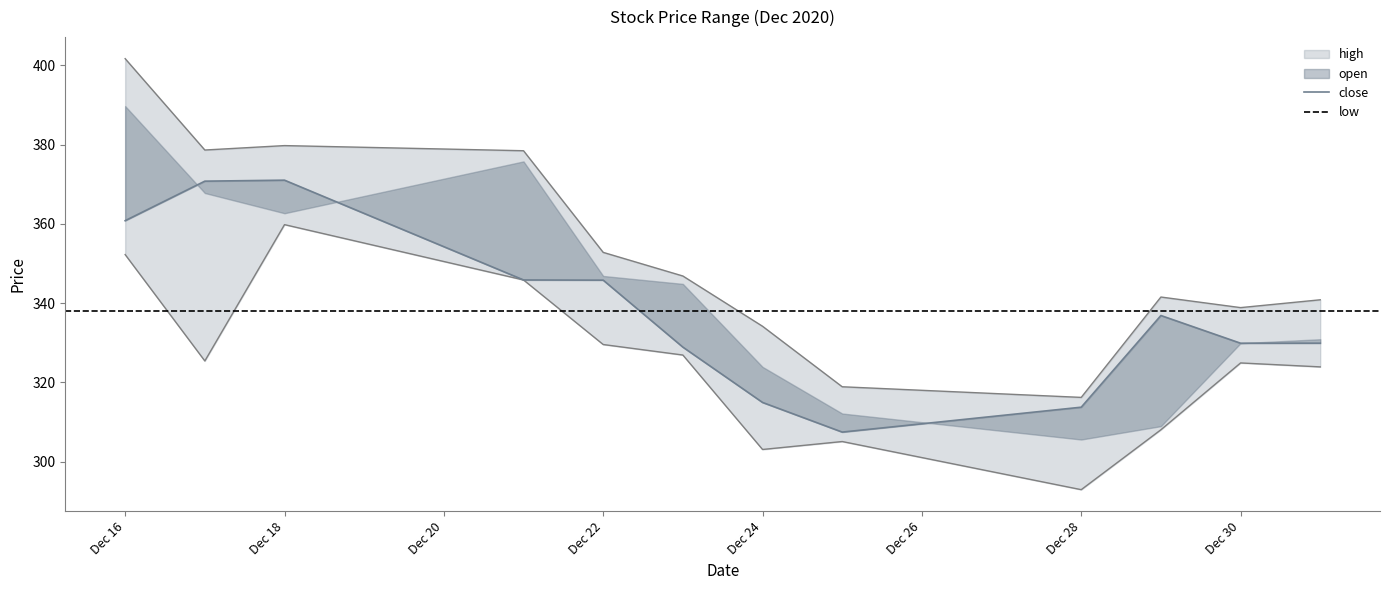

What is the difference between the maximum and minimum values in the low series?

66.8